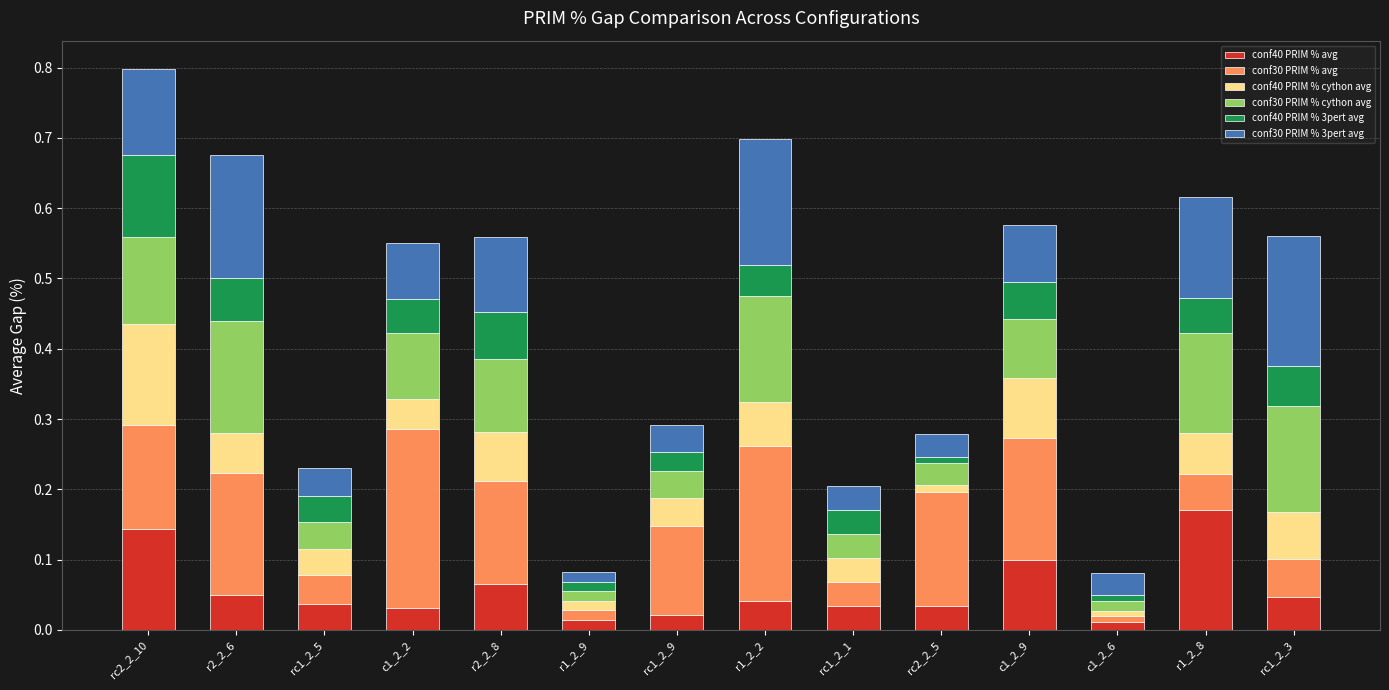

True or false: conf40 PRIM % avg has a value of 0.1 at r2_2_8.

True